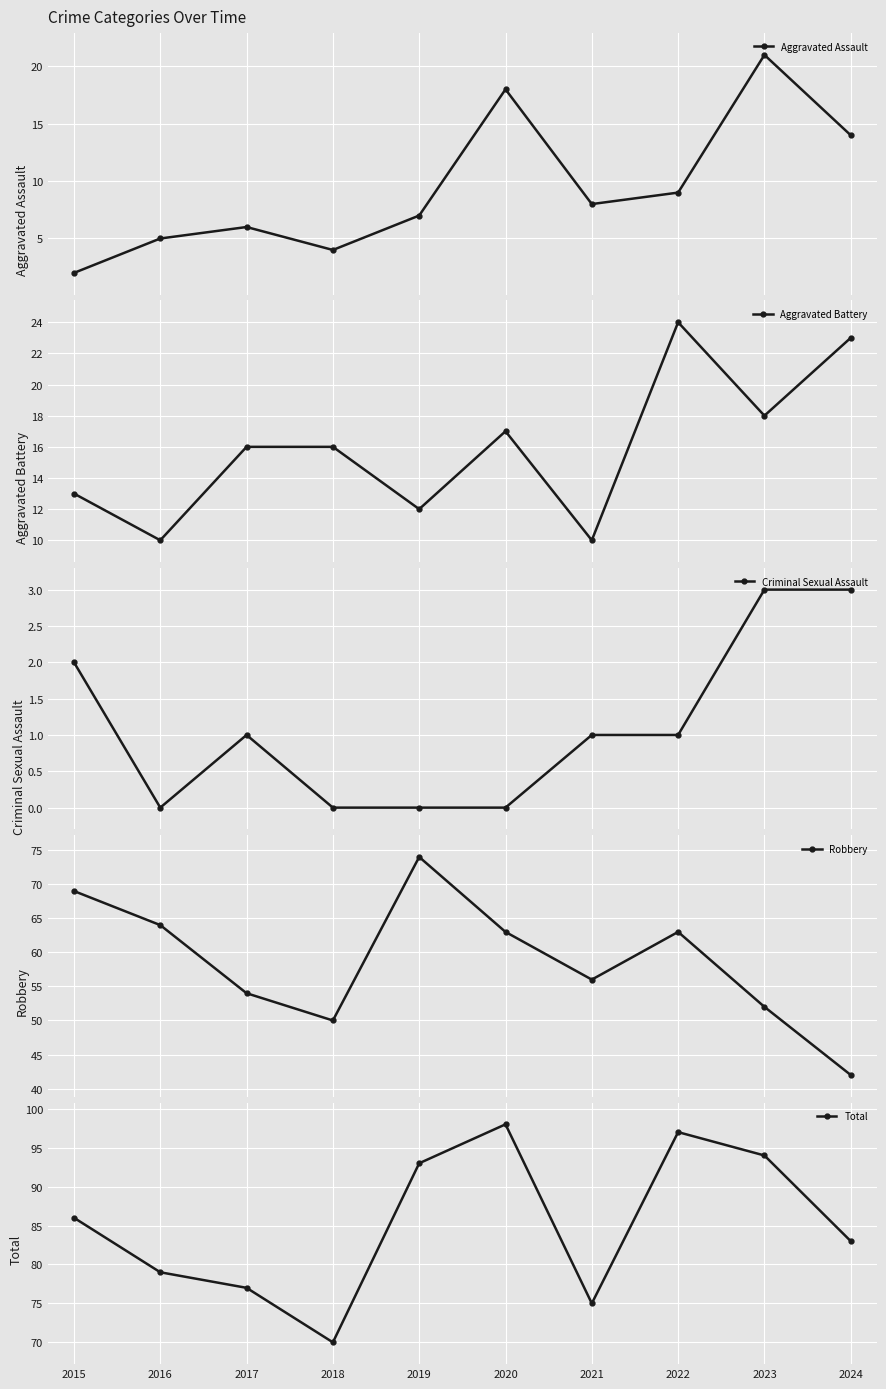

The Criminal Sexual Assault series shows 2 at 2018. True or false?

False